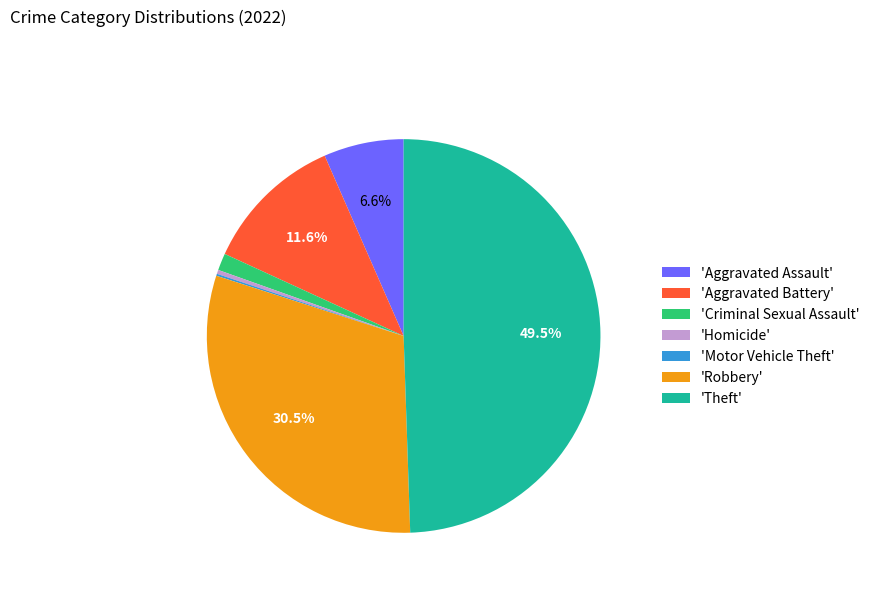

Do 'Criminal Sexual Assault' and 'Aggravated Battery' together represent more than half of the pie?

No